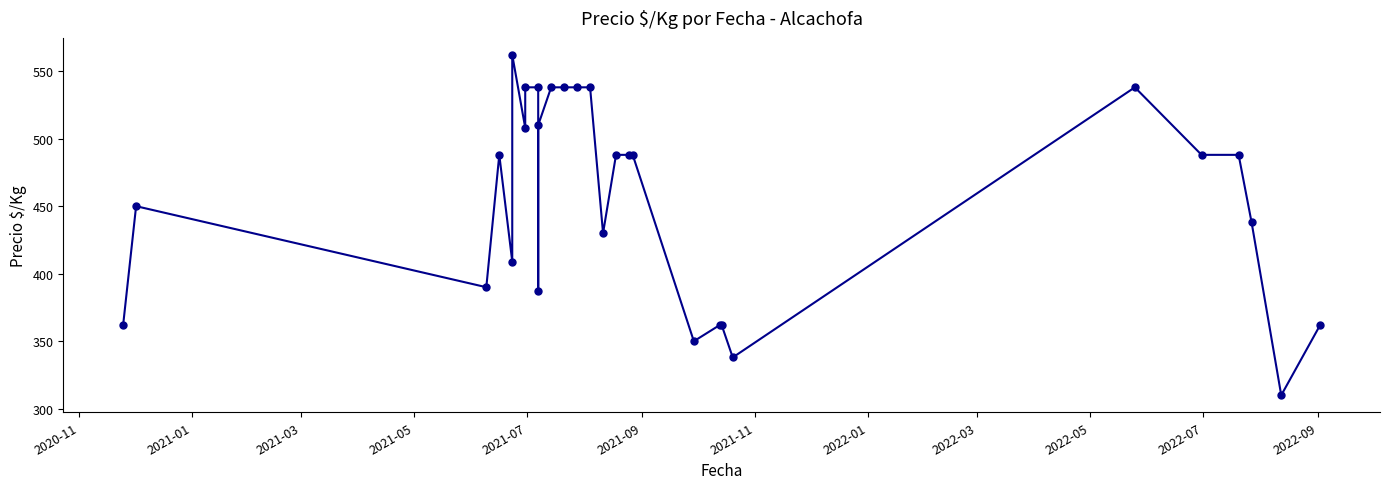

Is this an area chart (filled region under the line)?

No